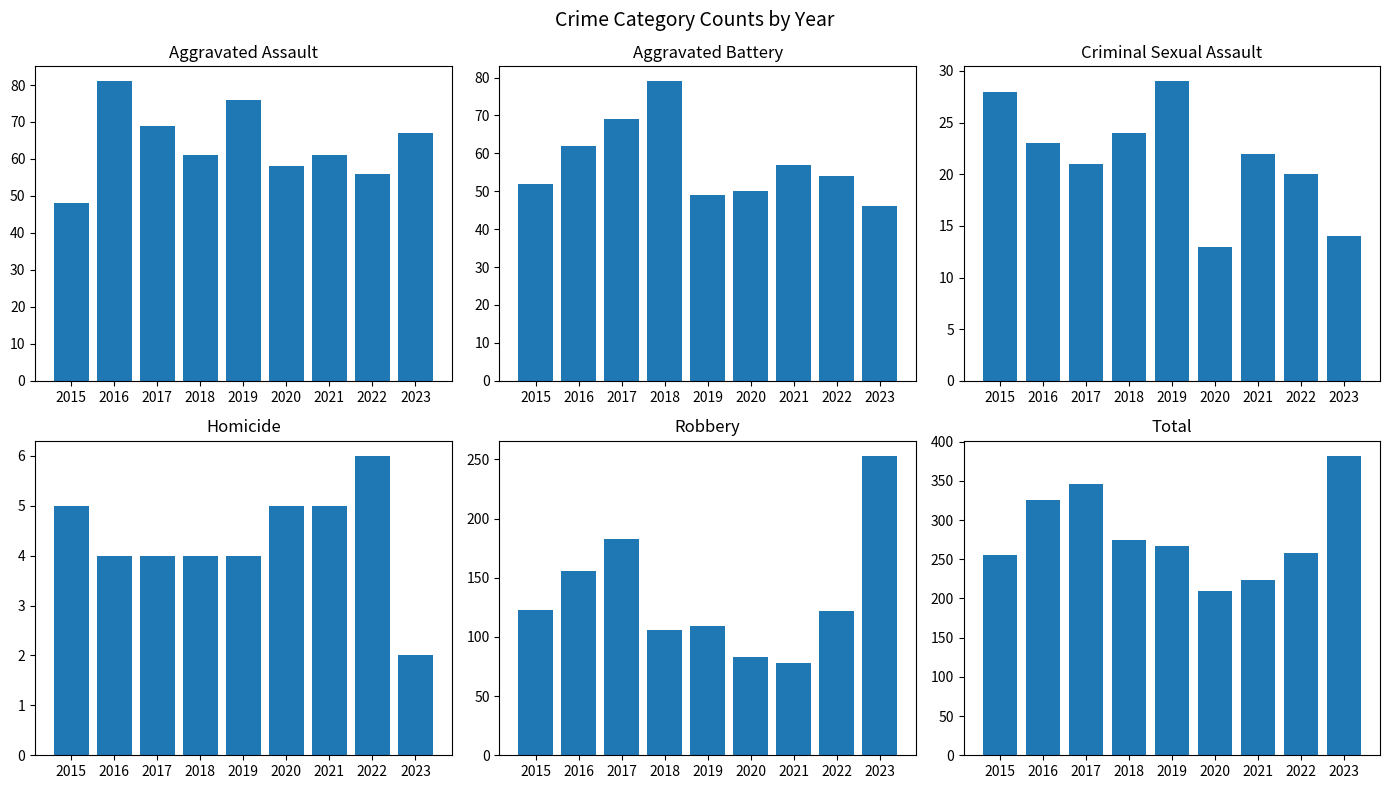

The Aggravated Battery series shows 120 at 2017. True or false?

False